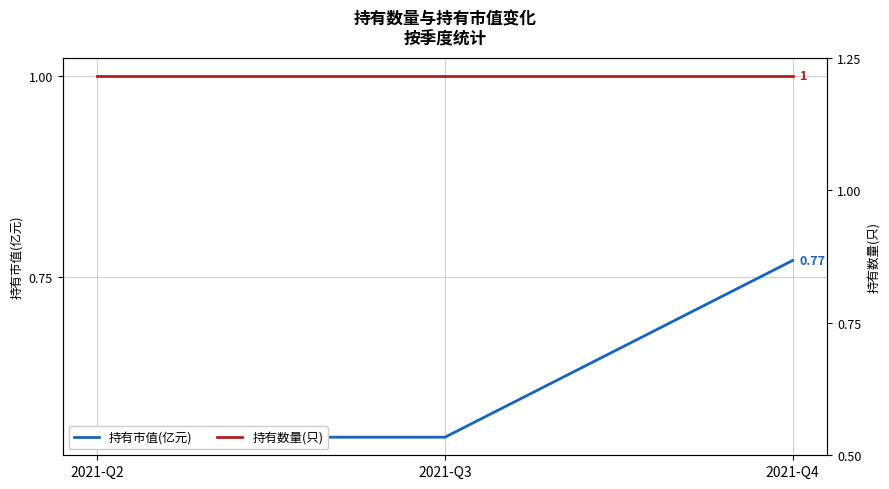

Which series has the largest range (max minus min)?

持有市值(亿元)